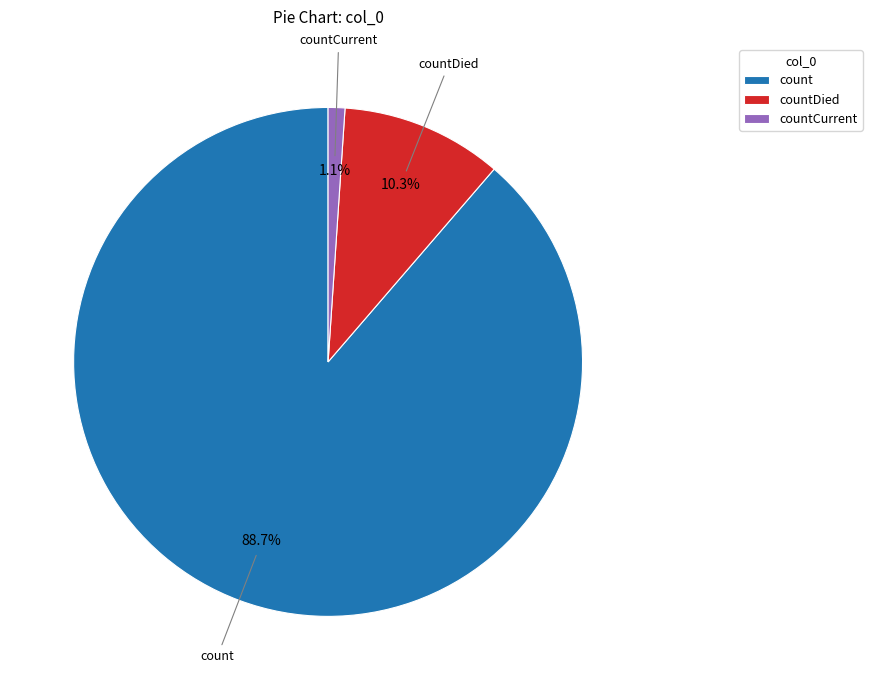

To the nearest percent, what is the difference between the largest and smallest slice percentages?

88%